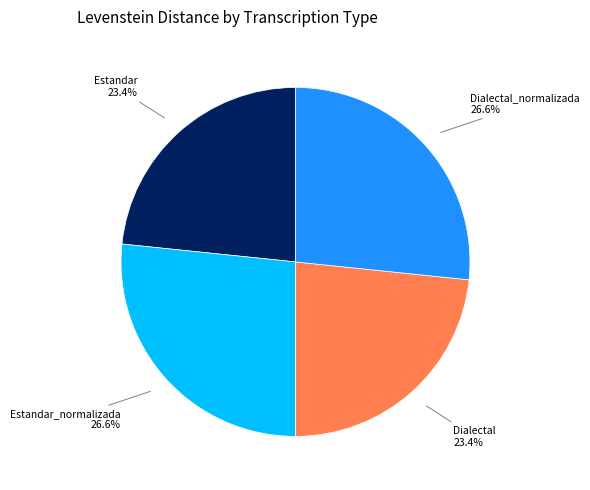

The Dialectal_normalizada slice represents 27% of the pie. True or false?

True